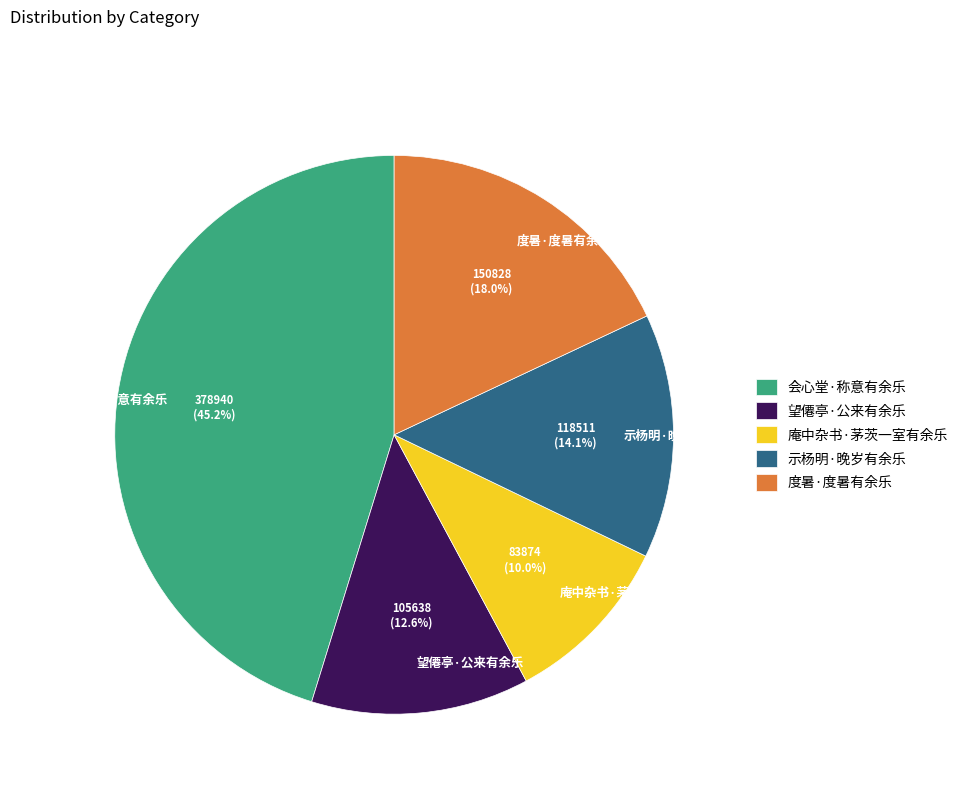

How many slices are in this pie chart?

5